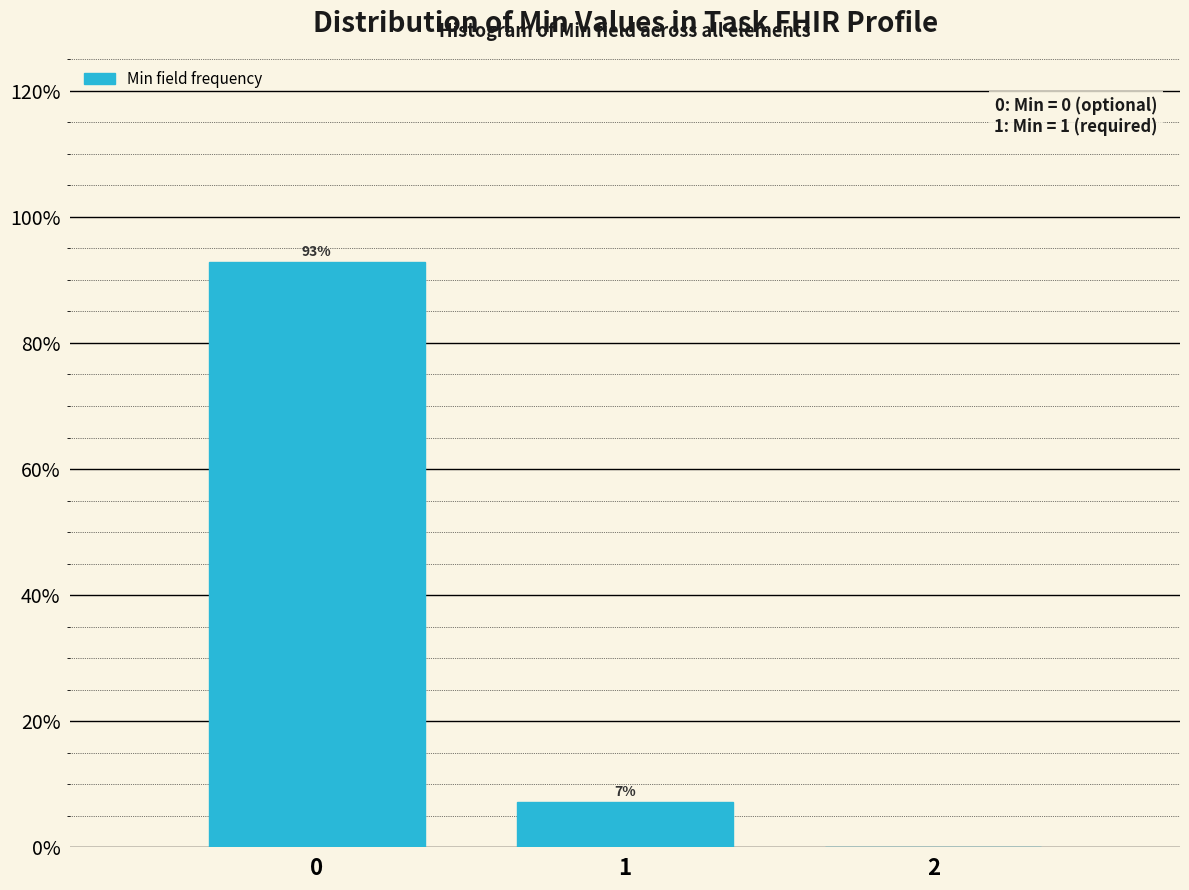

Which range on the x-axis has the tallest bar?

-0.5 to 0.5